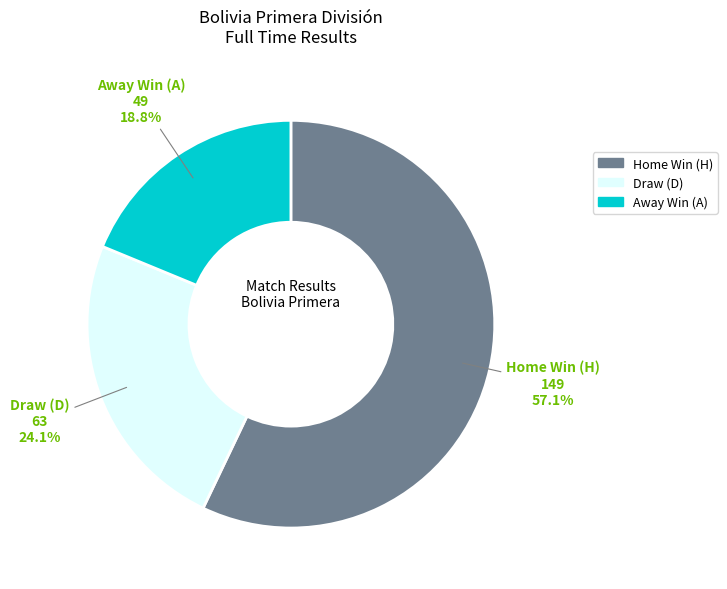

Combined, do Away Win (A) and Home Win (H) account for over 50%?

Yes